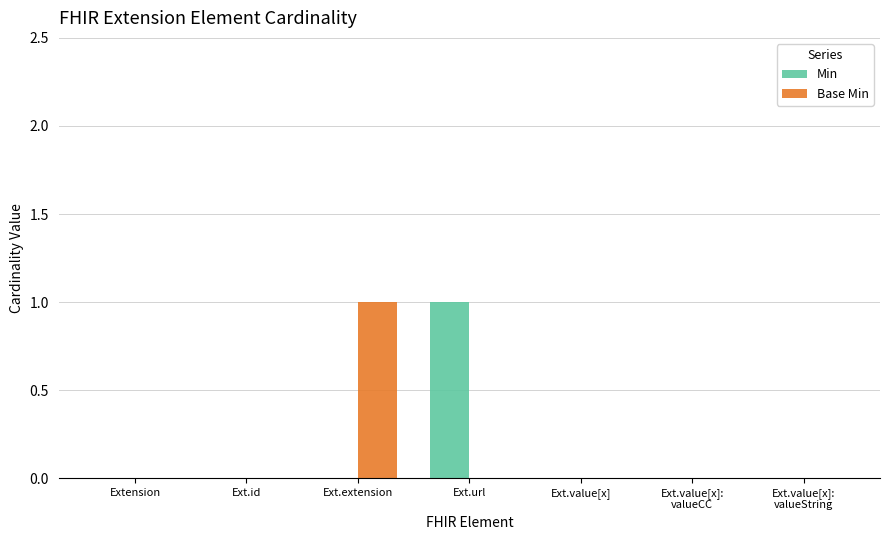

The Base Min series shows 1 at Ext.extension. True or false?

True